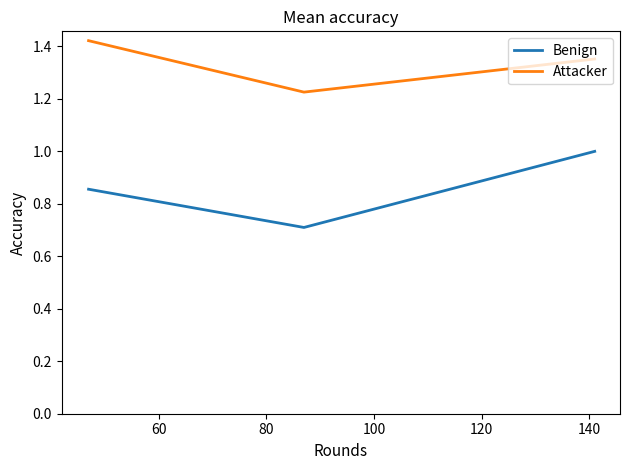

Which series has the largest total across all categories?

Attacker